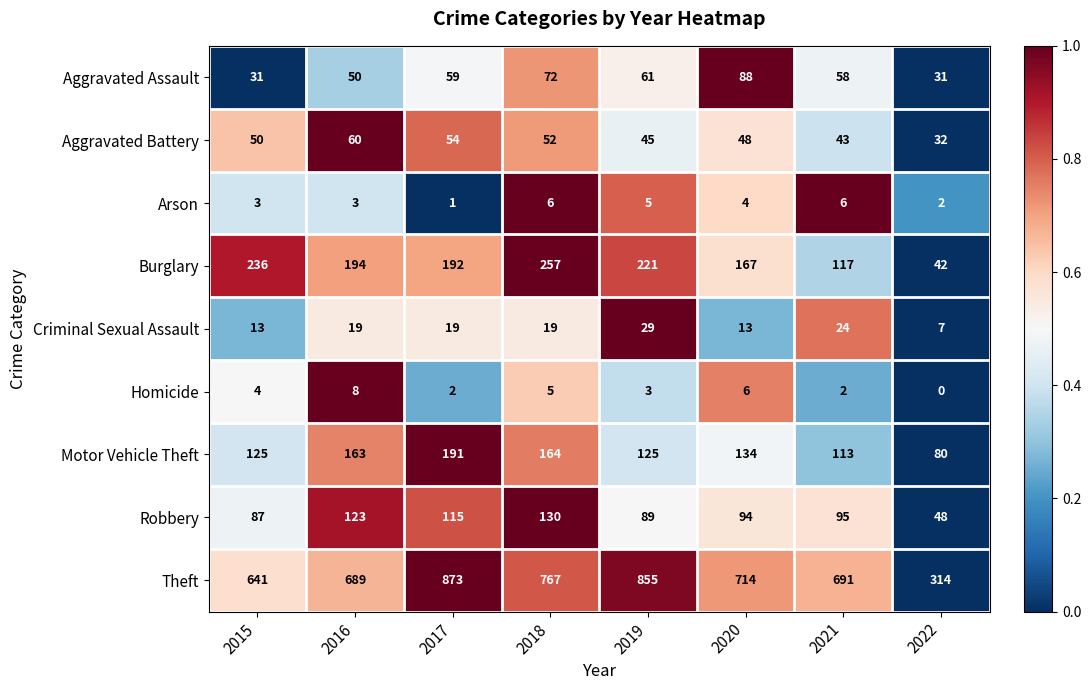

At which category is the sum across all series the highest?

2017